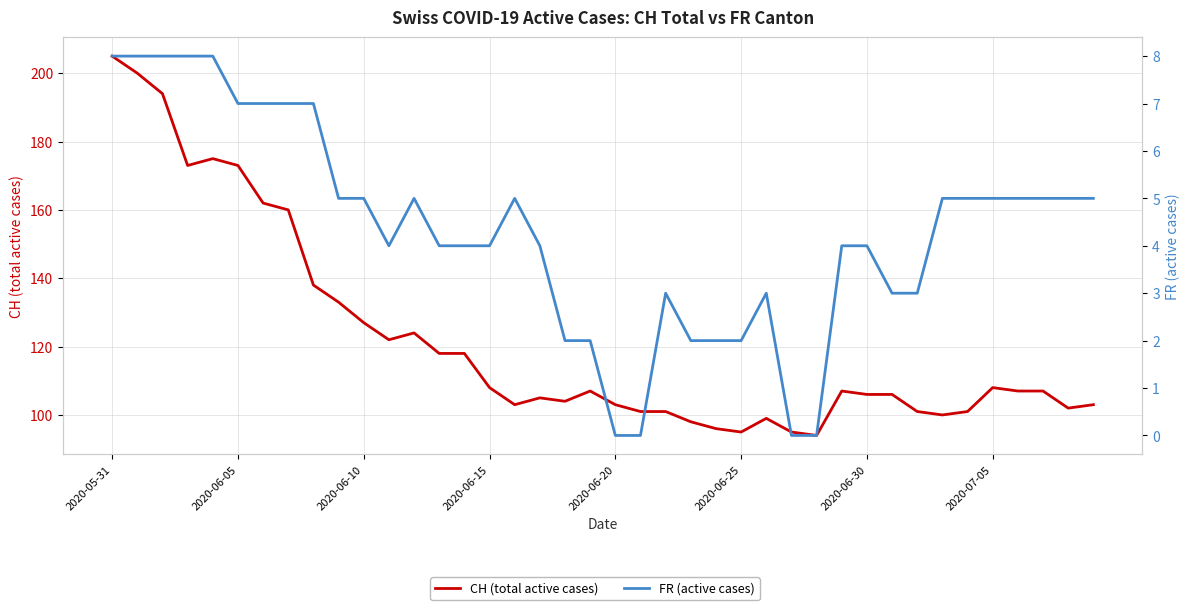

Rank the series by their maximum value, from highest to lowest.

CH (total active cases), FR (active cases)